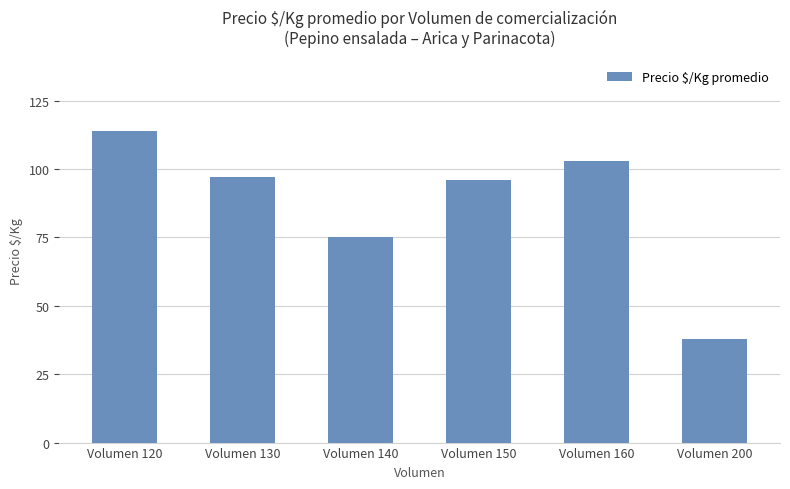

What value does the data have at Volumen 200, to the nearest 5?

40